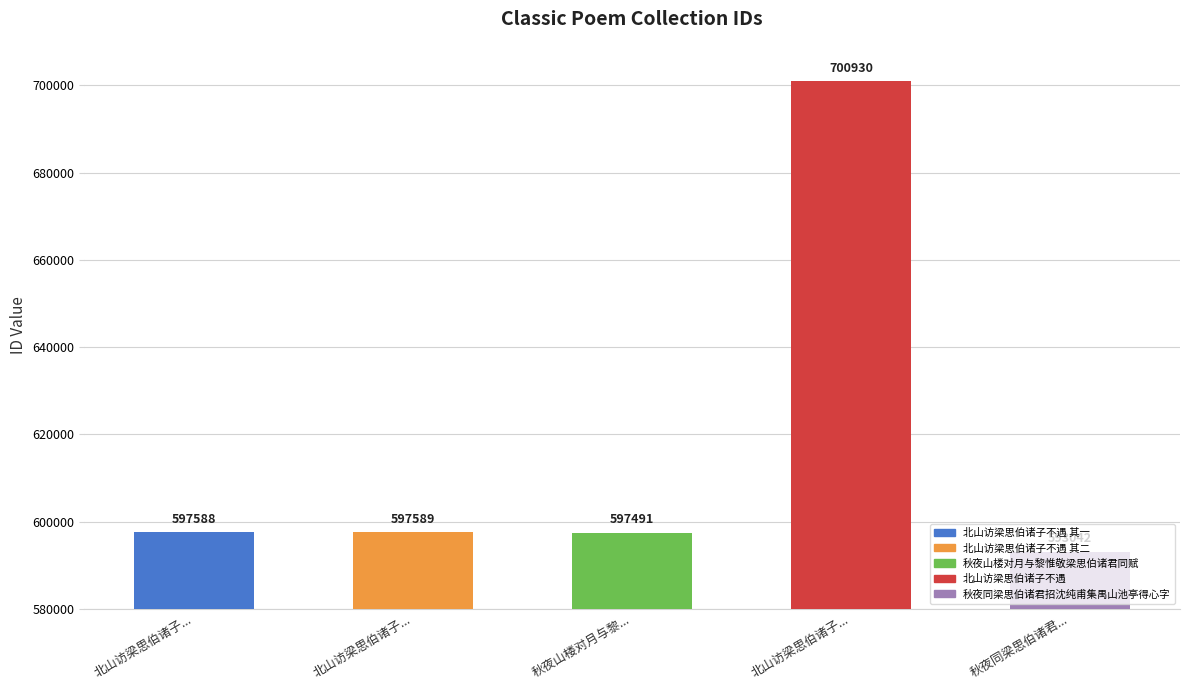

How many categories are shown in the chart?

5